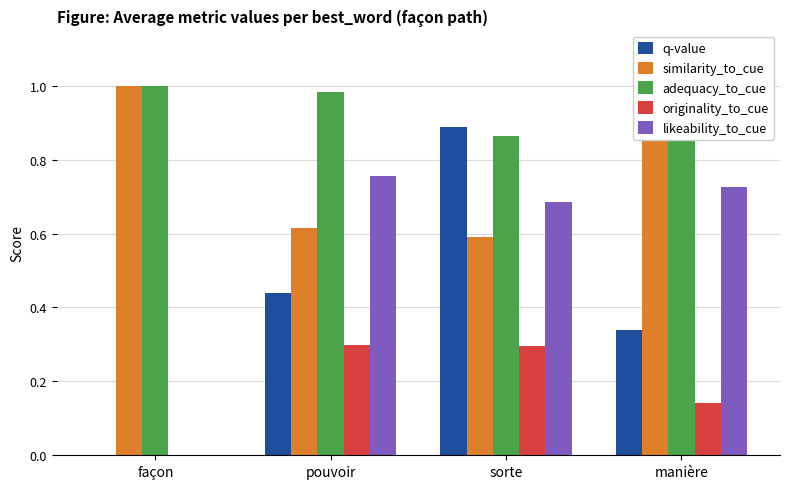

List the series in order of their overall mean, lowest first.

originality_to_cue, q-value, likeability_to_cue, similarity_to_cue, adequacy_to_cue